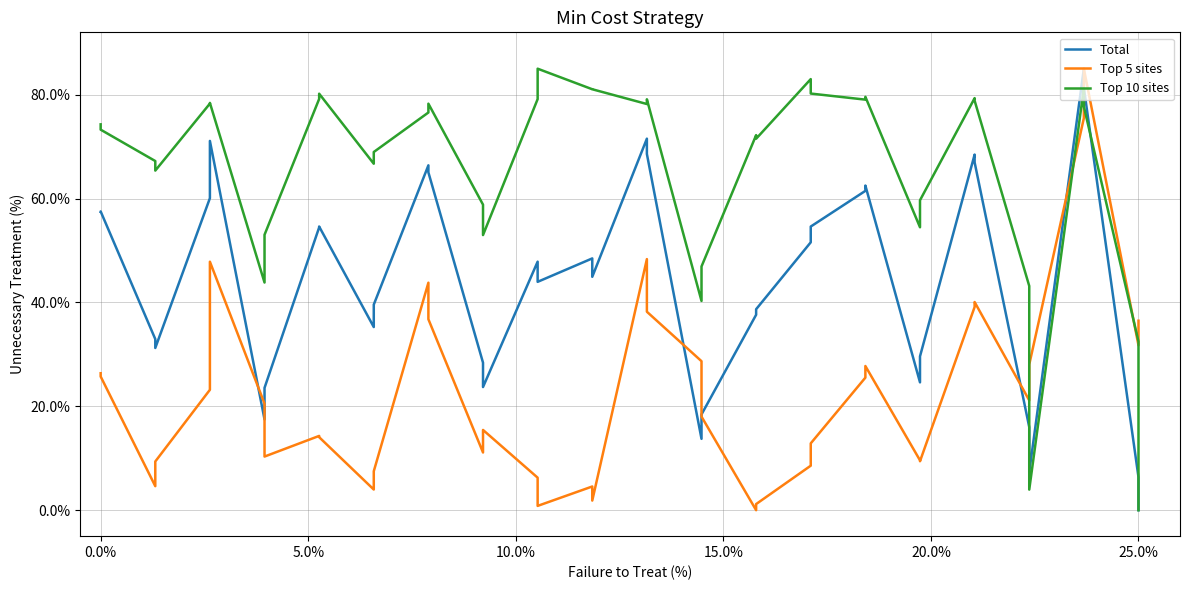

Reading left to right, what are all the values shown in this chart?

Total: 57.5	57.5	32.9	31.2	60.1	71.1	17.5	23.6	54.4	54.6	35.3	39.6	66.4	65.0	28.4	23.7	47.8	44.0	48.5	44.9	71.5	68.6	13.7	18.4	37.6	38.7	51.6	54.6	61.5	62.5	24.6	29.6	68.5	67.0	16.0	7.3	85.0	81.3	6.3	0.0
Top 5 sites: 26.4	25.7	4.6	9.4	23.2	47.8	20.5	10.3	14.3	14.1	4.0	7.5	43.8	36.8	11.1	15.4	6.3	0.8	4.6	1.9	48.3	38.2	28.7	18.0	0.0	1.2	8.6	12.9	25.5	27.8	9.6	9.4	39.1	40.1	21.1	28.0	75.5	85.0	31.7	36.5
Top 10 sites: 74.3	73.3	67.2	65.4	78.3	78.4	43.8	53.0	79.2	80.2	66.7	69.0	76.6	78.3	58.8	53.0	79.1	85.0	81.0	81.0	78.2	79.1	40.3	46.9	72.2	71.5	83.0	80.2	79.0	79.6	54.5	59.7	79.3	78.8	43.2	4.0	81.2	77.7	32.5	0.0